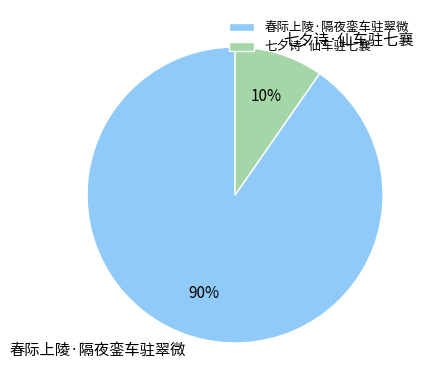

Count the number of slices in the pie.

2